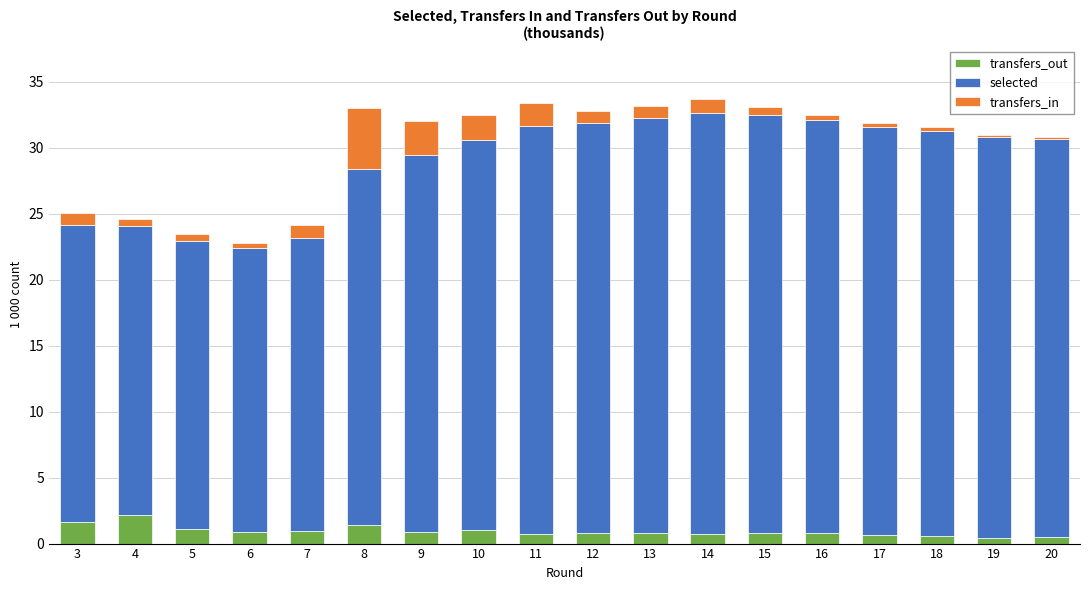

What is the total value across all series at 3?

25.1